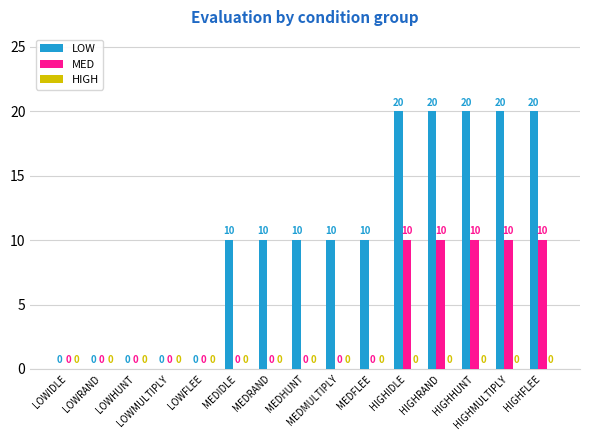

What is the highest value of the MED series?

10